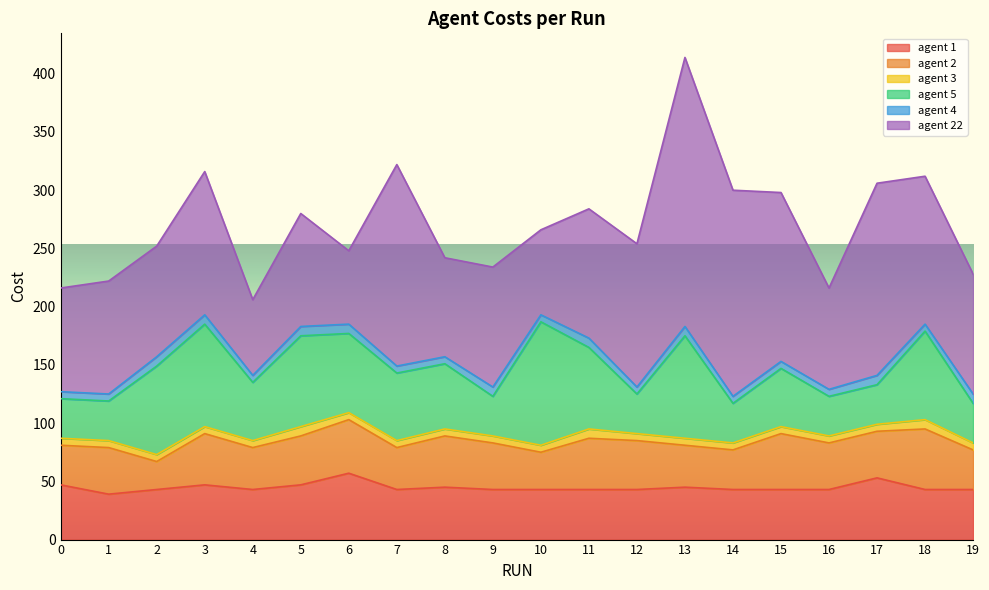

How many data points in agent 2 are less than 40?

8